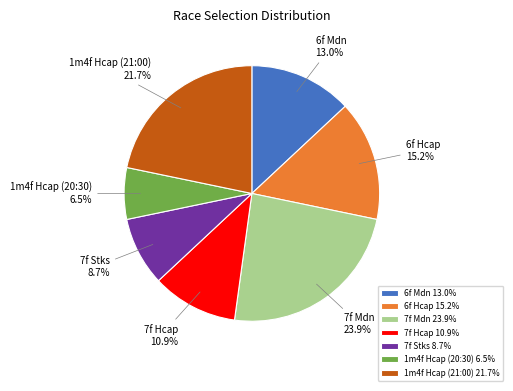

To the nearest percent, what is the combined percentage of 7f Mdn and 1m4f Hcap (21:00)?

46%